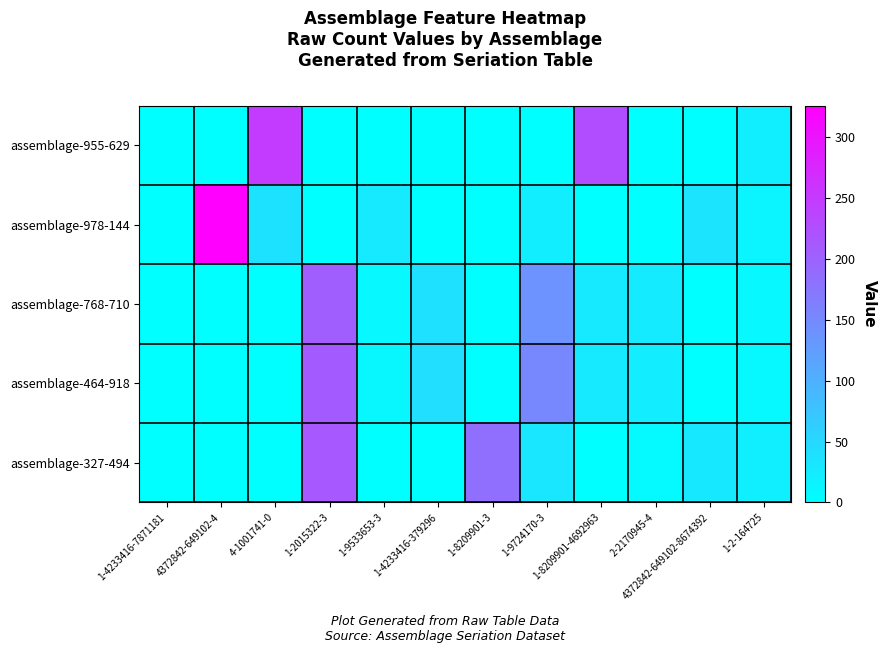

What is the spread (max minus min) of values at 1-9533653-3?

28